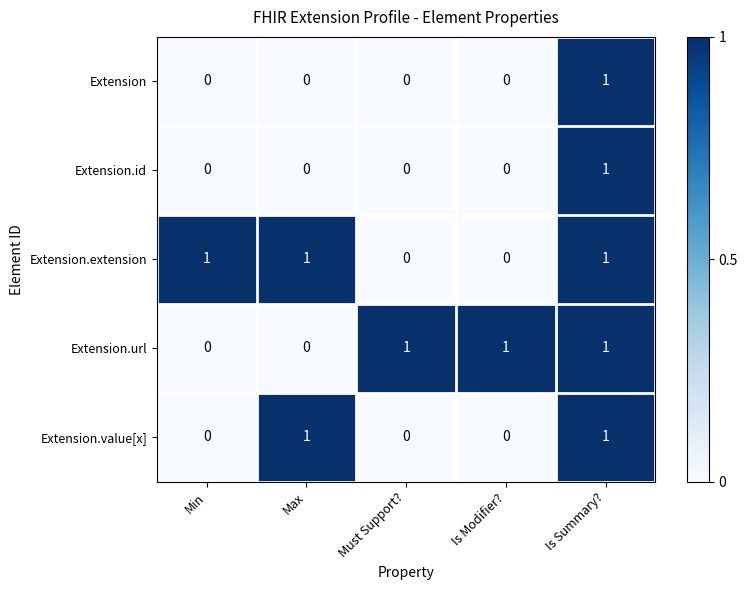

The value of Extension at Is Modifier? is -1. True or false?

False